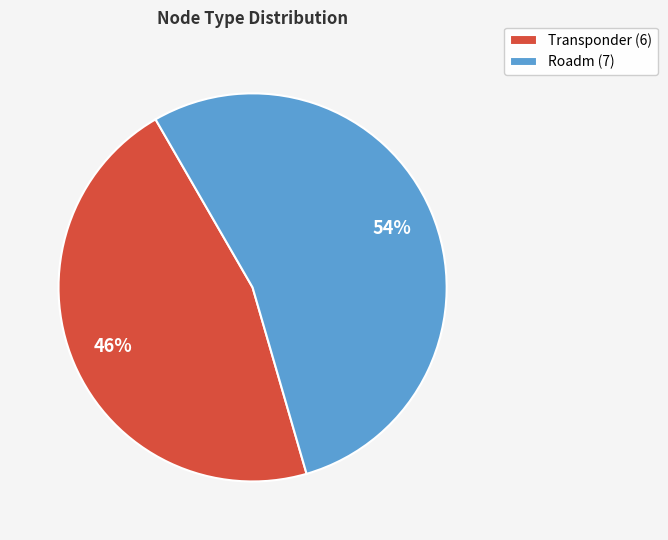

To the nearest percent, what is the combined percentage of Transponder and Roadm?

100%